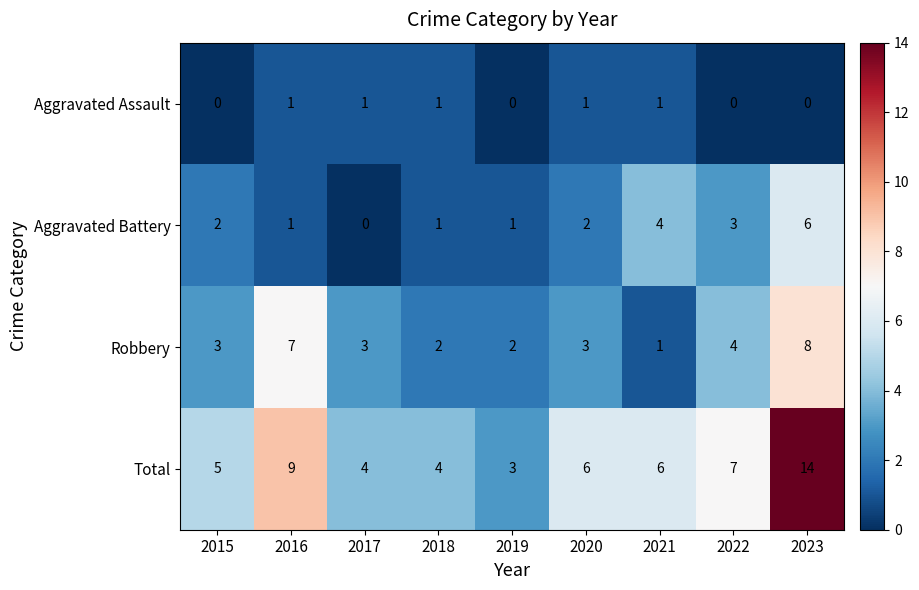

What is the average value of the Robbery series?

4